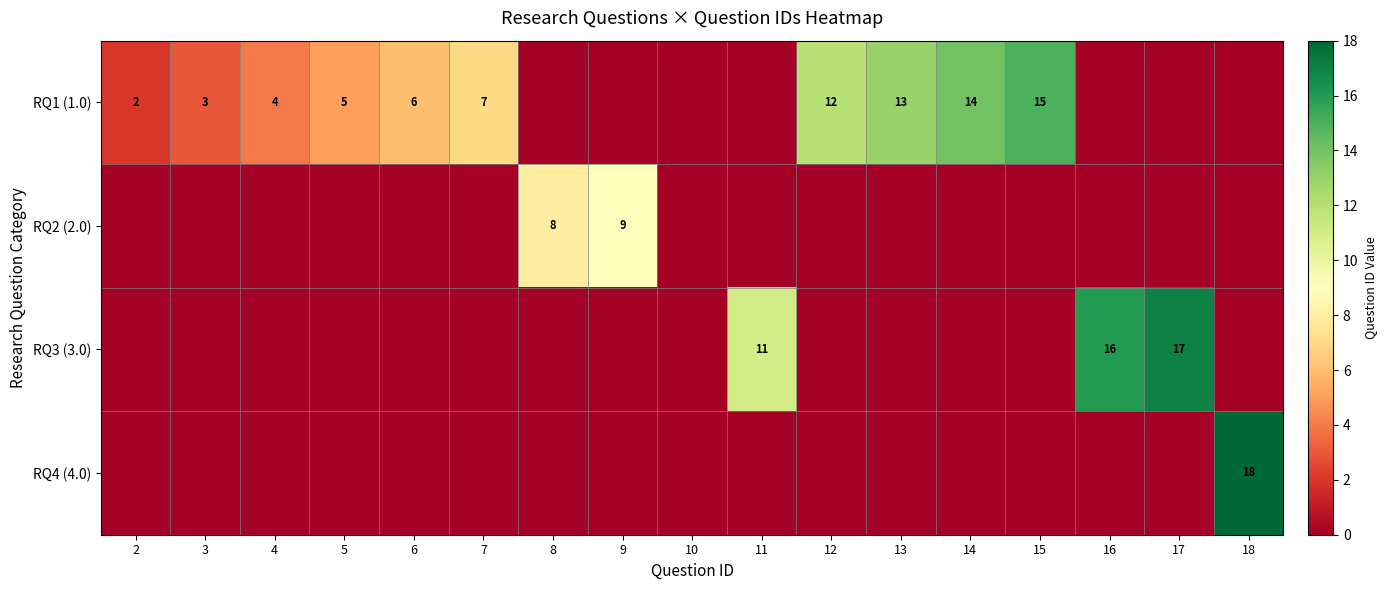

Is it true that RQ3 (3.0) equals 9 at 16?

False